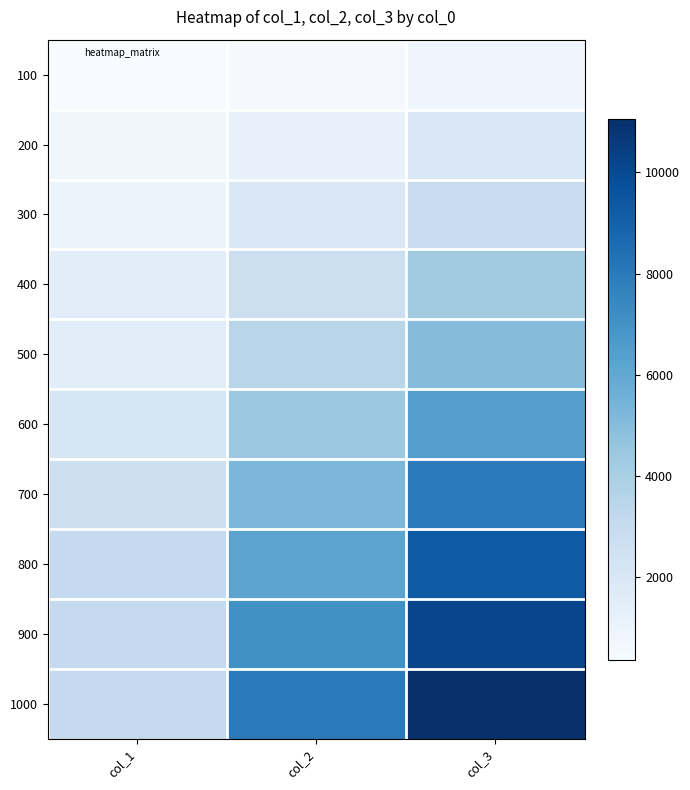

Reading left to right, extract all data points from this chart.

100: col_1=378	col_2=480	col_3=858
200: col_1=762	col_2=1153	col_3=1915
300: col_1=1032	col_2=1898	col_3=2930
400: col_1=1530	col_2=2698	col_3=4228
500: col_1=1530	col_2=3498	col_3=5028
600: col_1=2064	col_2=4387	col_3=6451
700: col_1=2664	col_2=5287	col_3=7951
800: col_1=3066	col_2=6187	col_3=9253
900: col_1=3066	col_2=7087	col_3=10153
1000: col_1=3066	col_2=7987	col_3=11053